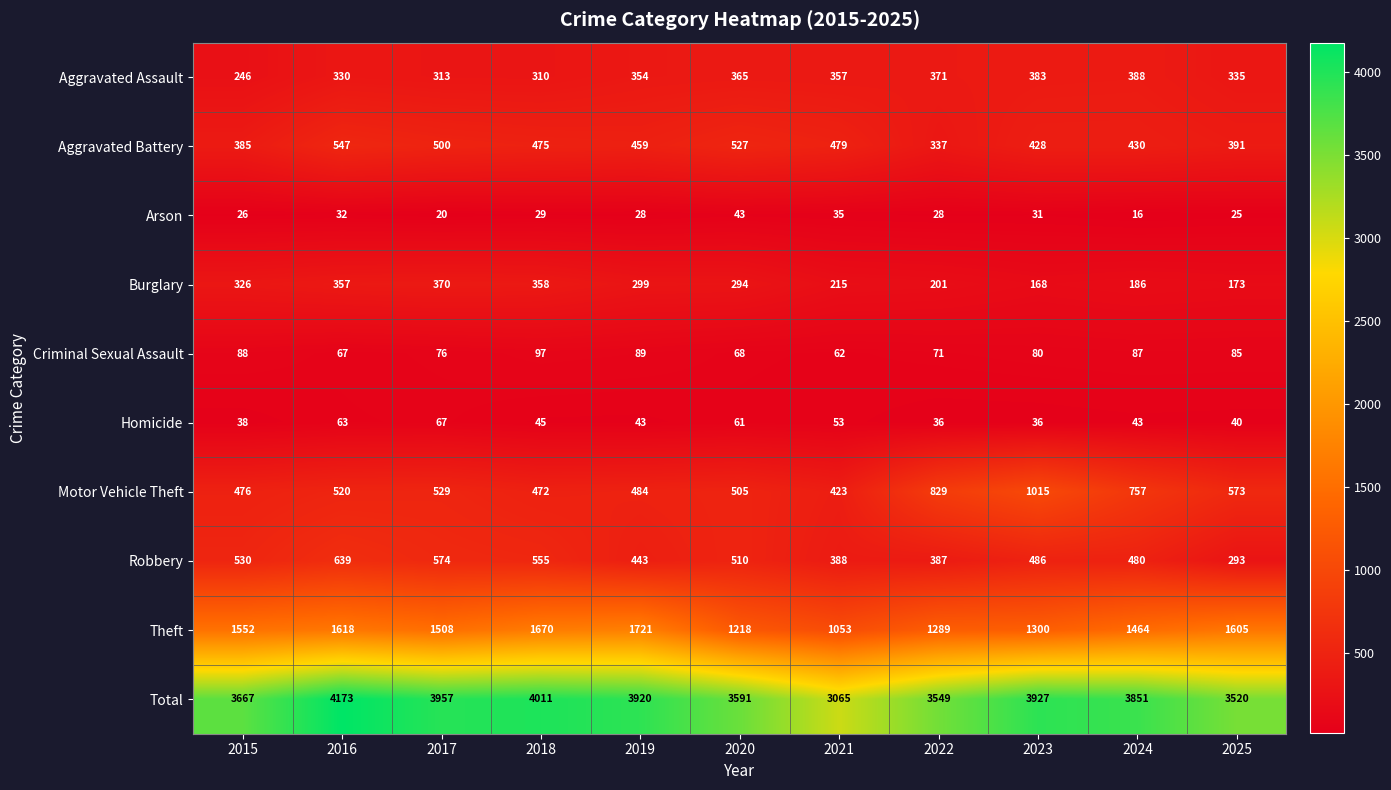

How many values in the Arson series are below 28?

4